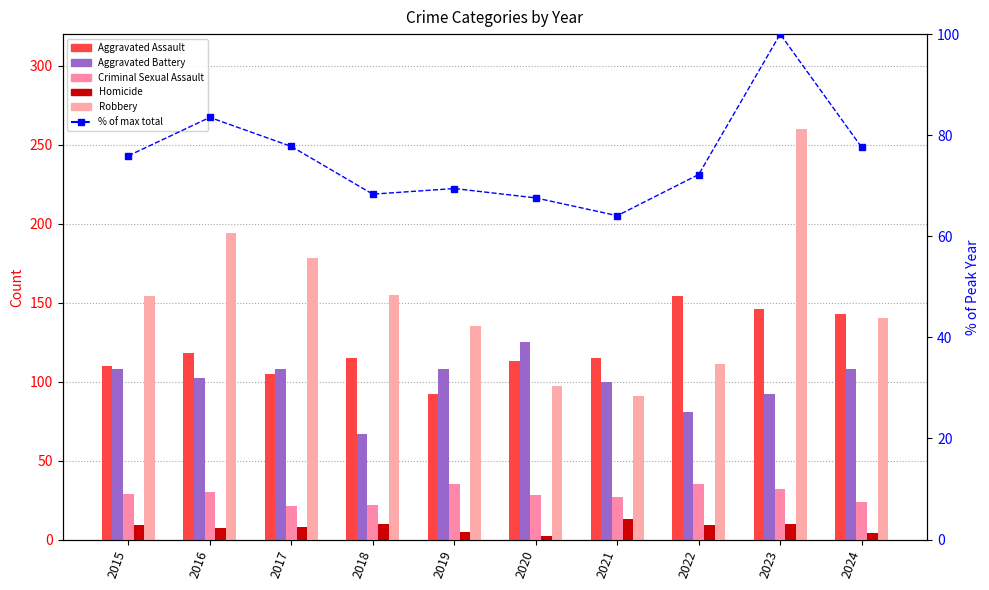

What is the lowest value of the % of max total series?

64.1